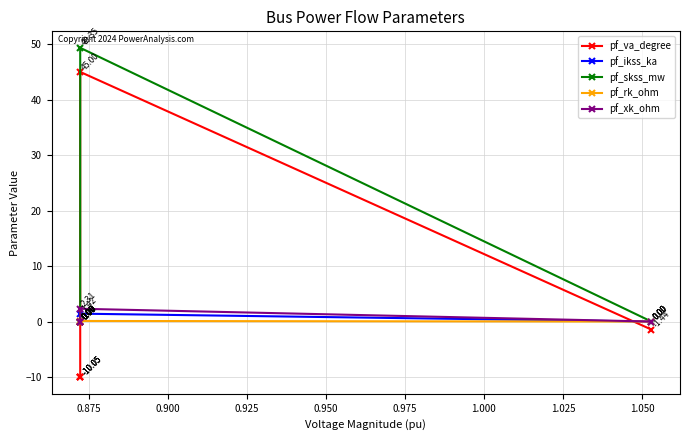

True or false: pf_ikss_ka and pf_skss_mw cross at least once.

False